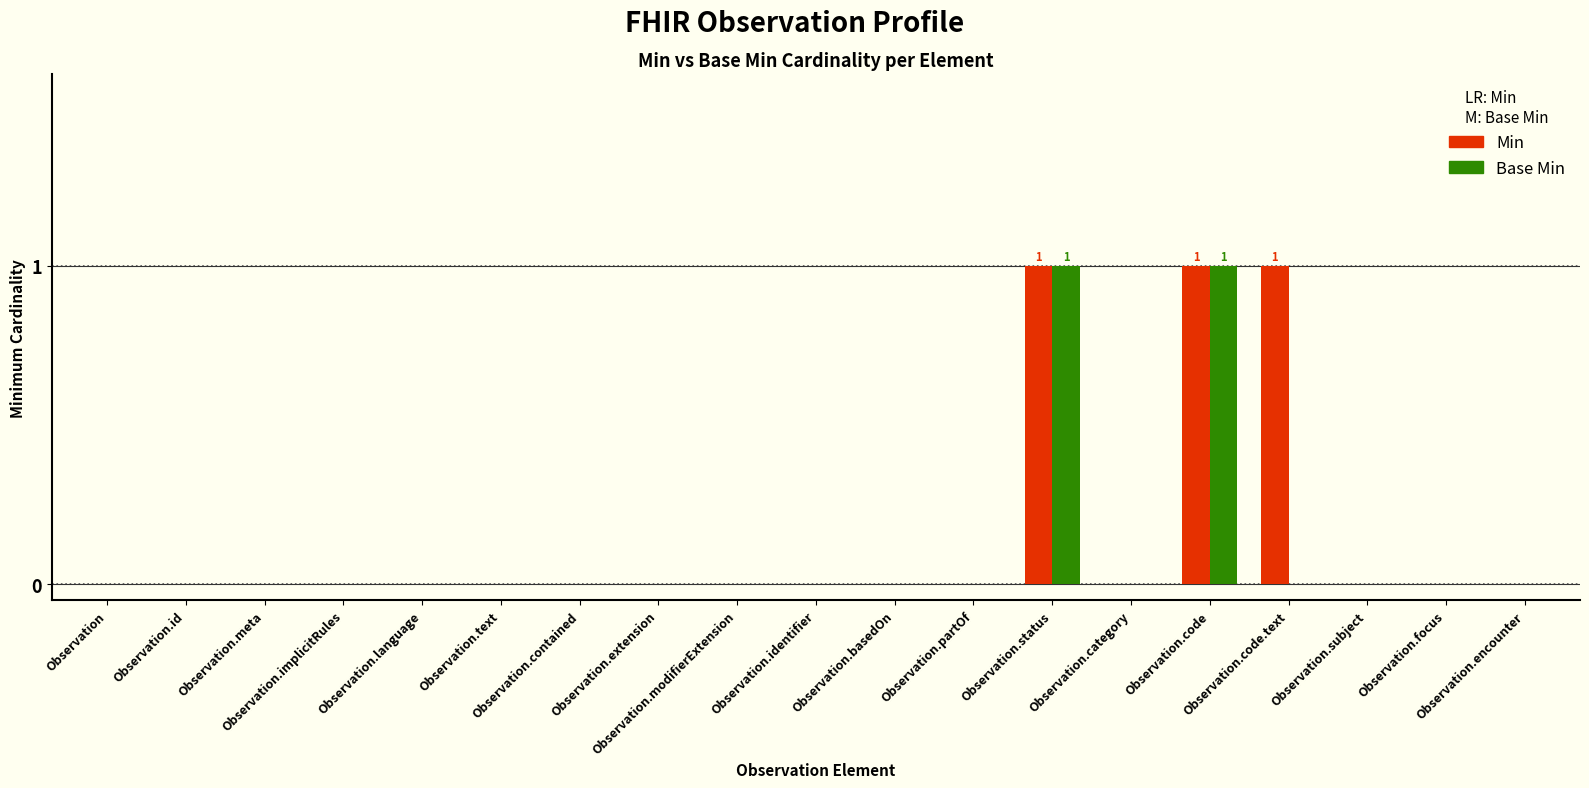

Which series has the largest total across all categories?

Min